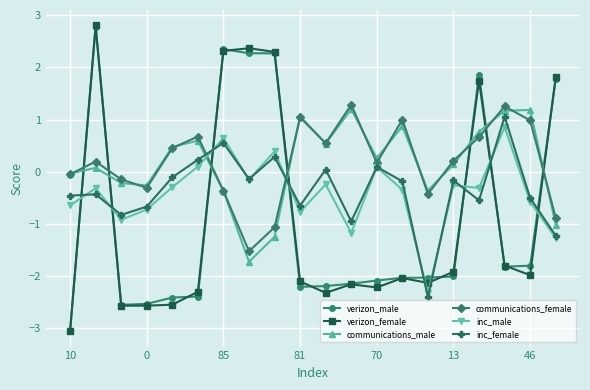

True or false: communications_female has more than 1 interior local peaks.

True